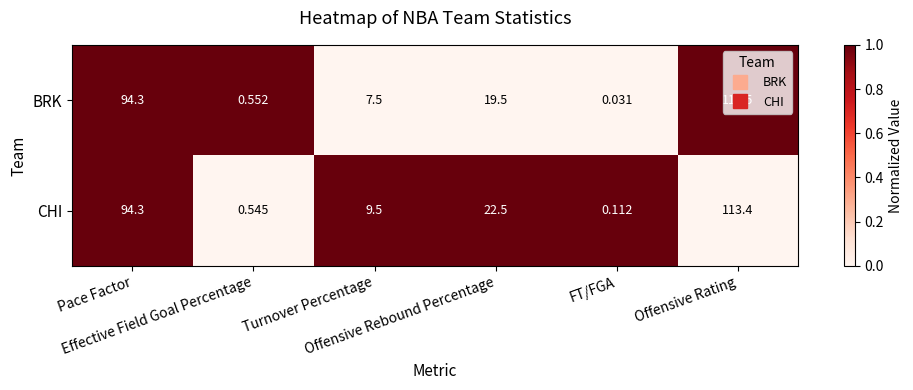

Which series has the widest spread of values?

BRK